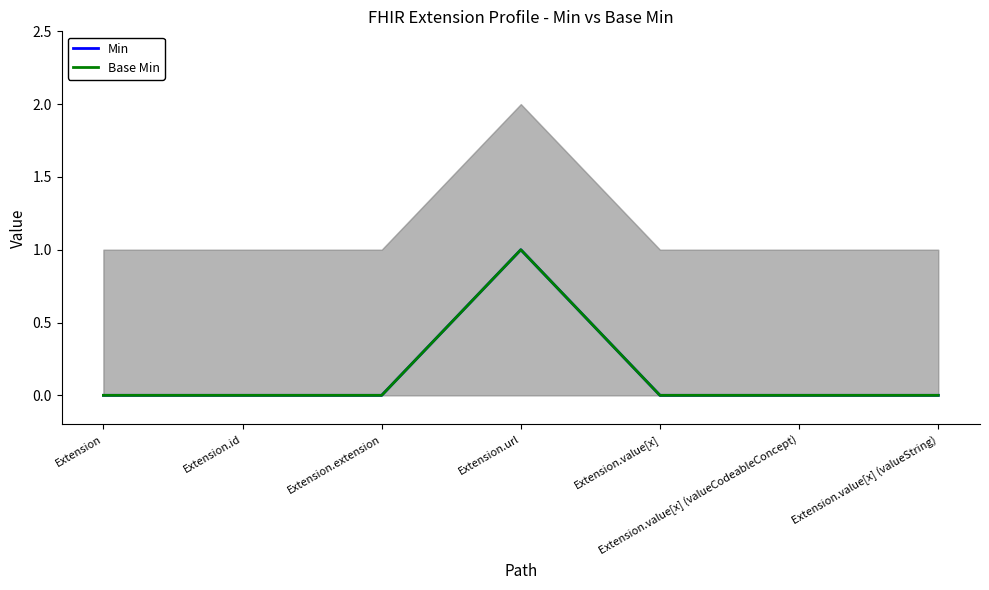

At which category is the sum across all series the highest?

Extension.url